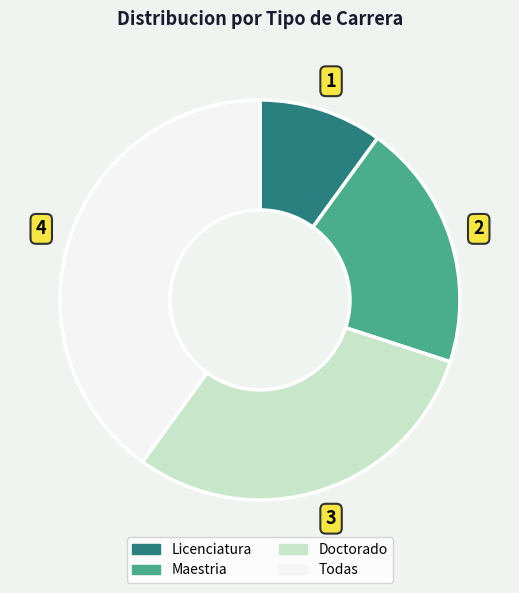

Between Licenciatura and Maestria, which is larger?

Maestria